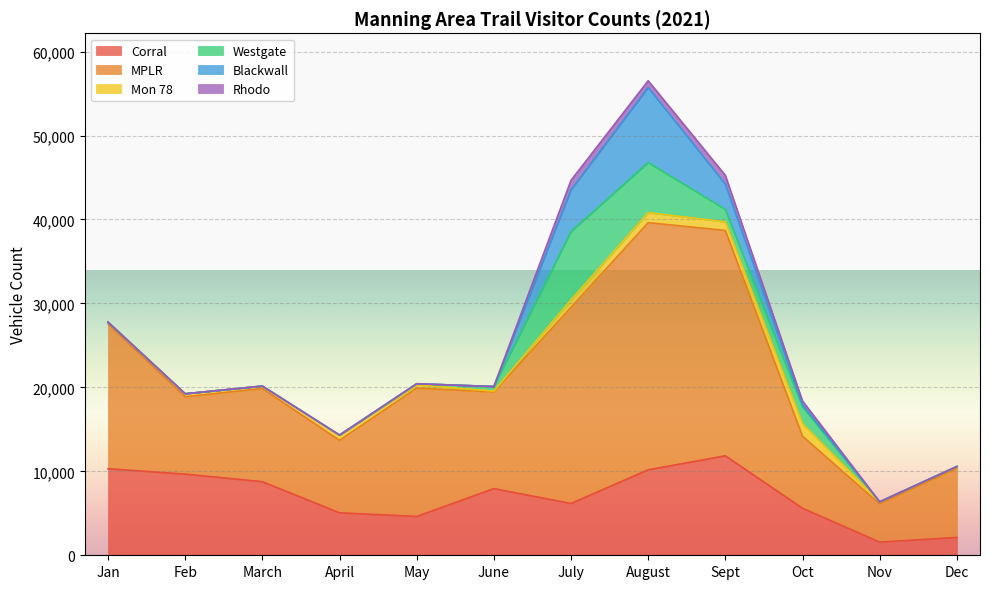

What is the sum of the Mon 78 values at July and Dec?

1104